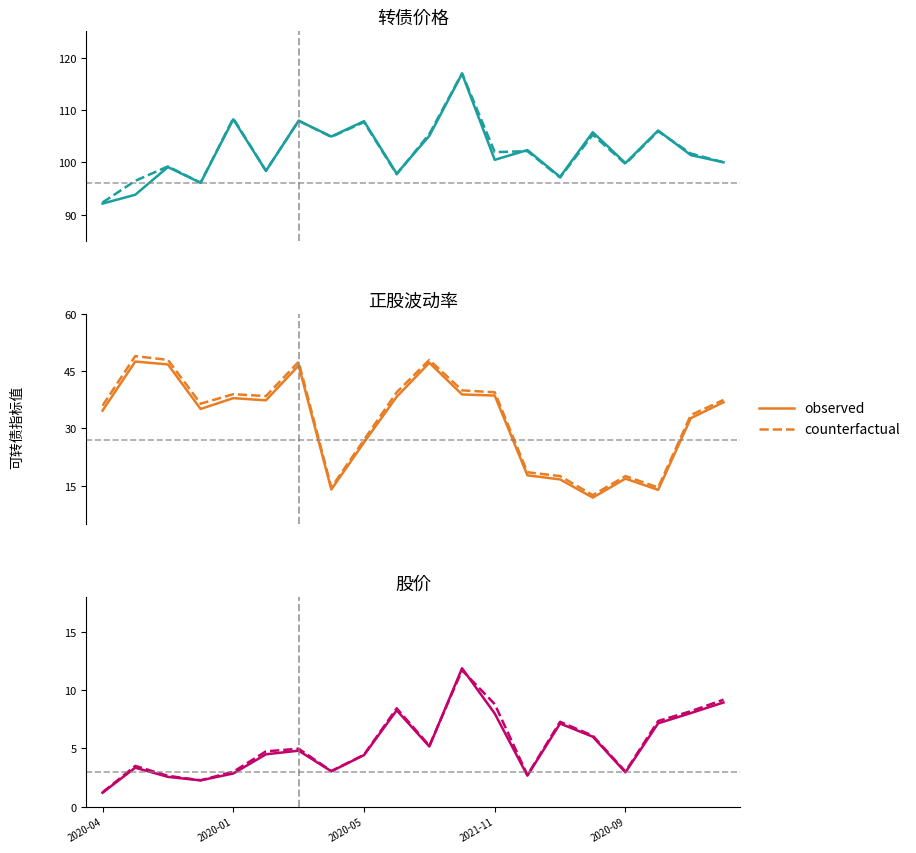

How many intersections are there between observed and counterfactual?

2